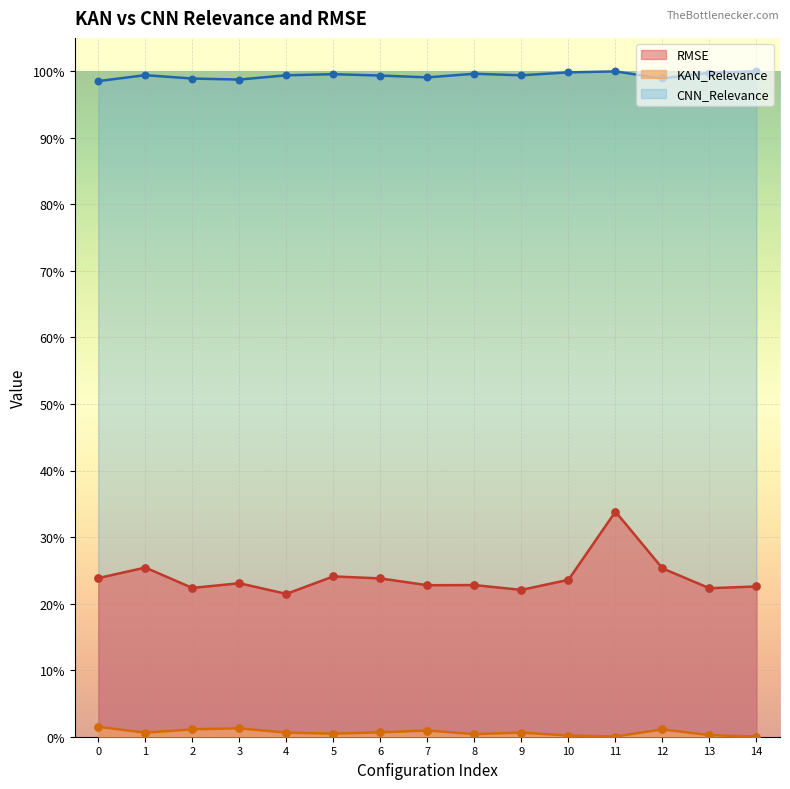

At how many categories does at least one series exceed 0?

15